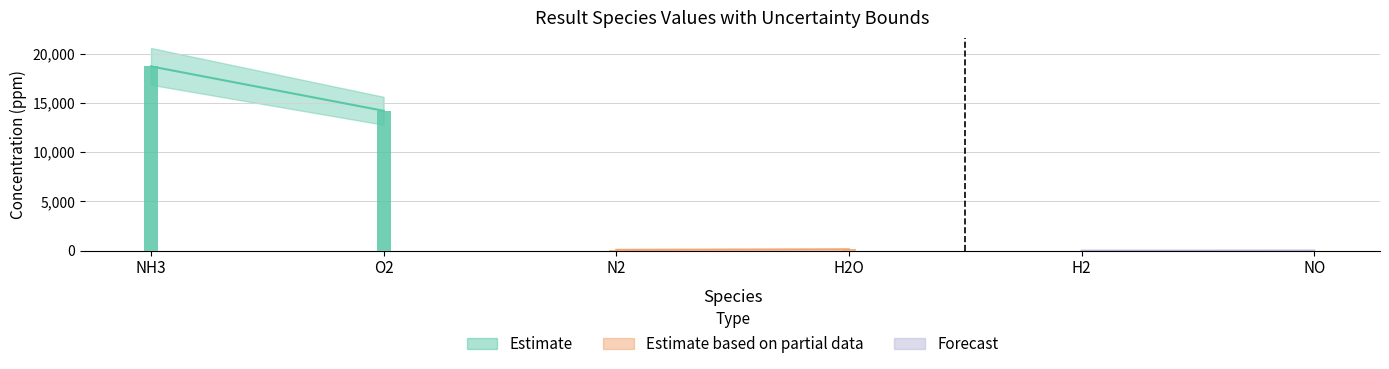

True or false: value has a value of 27555.9 at NH3.

False